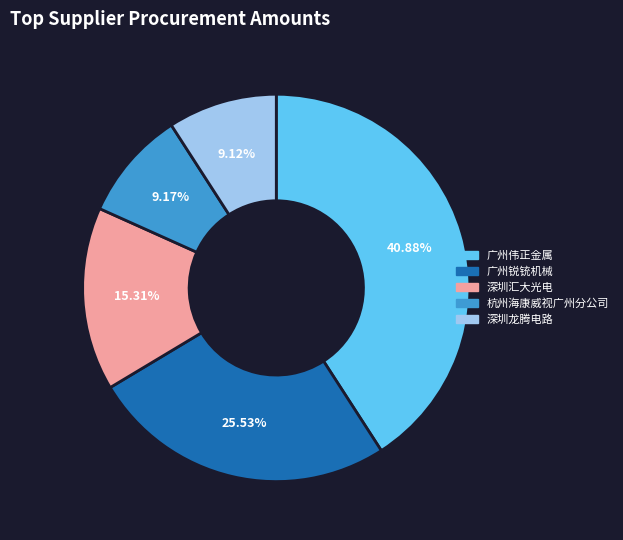

Is there a majority slice in this chart?

No